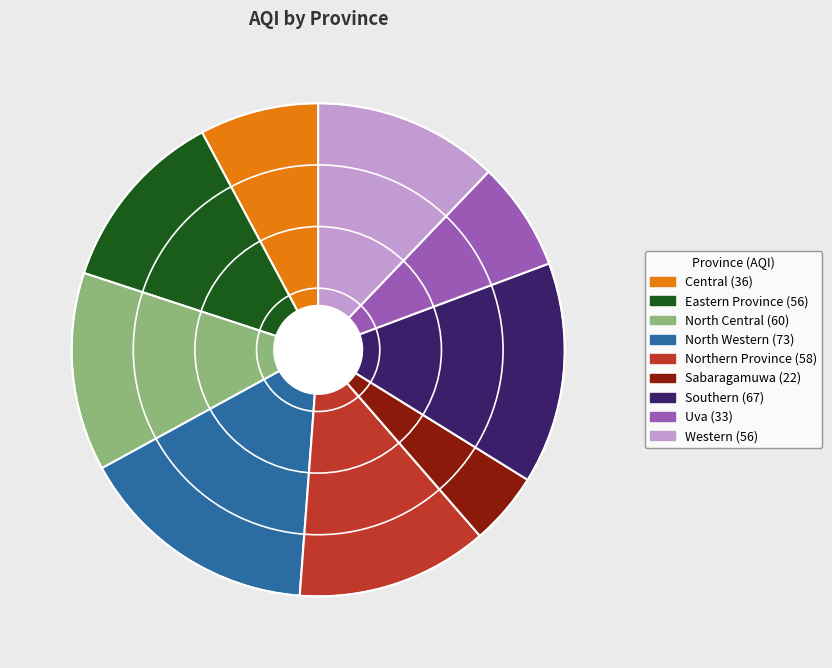

True or false: Central accounts for 18% of the total.

False